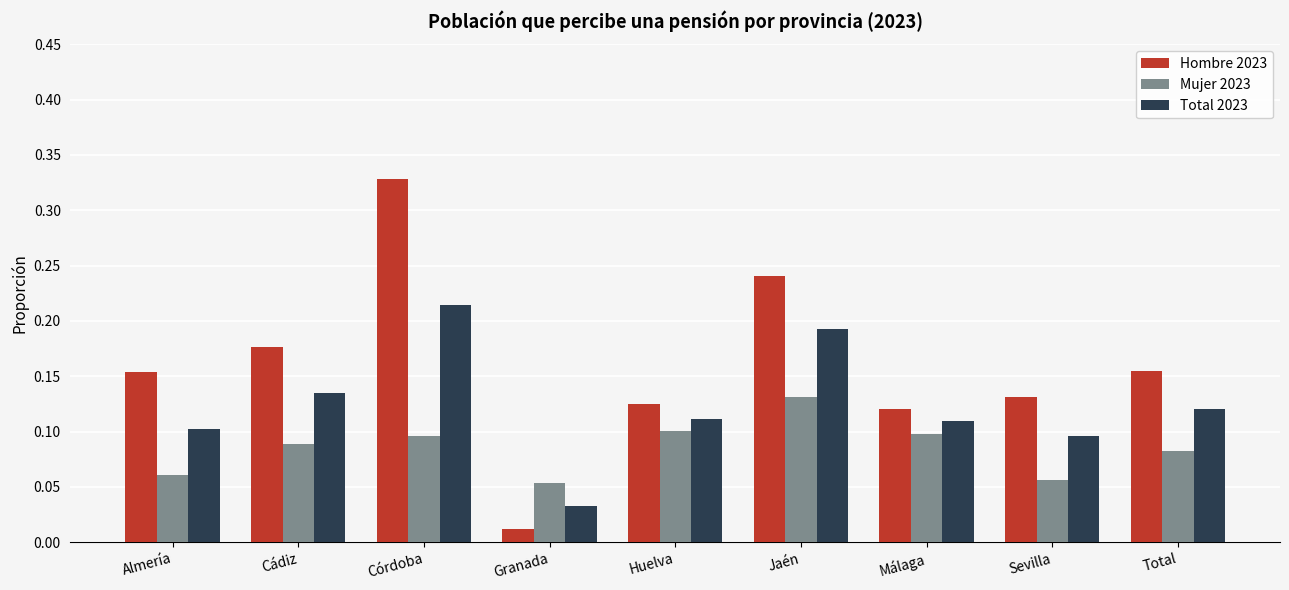

The value of Mujer 2023 at Almería is 0.0. True or false?

False